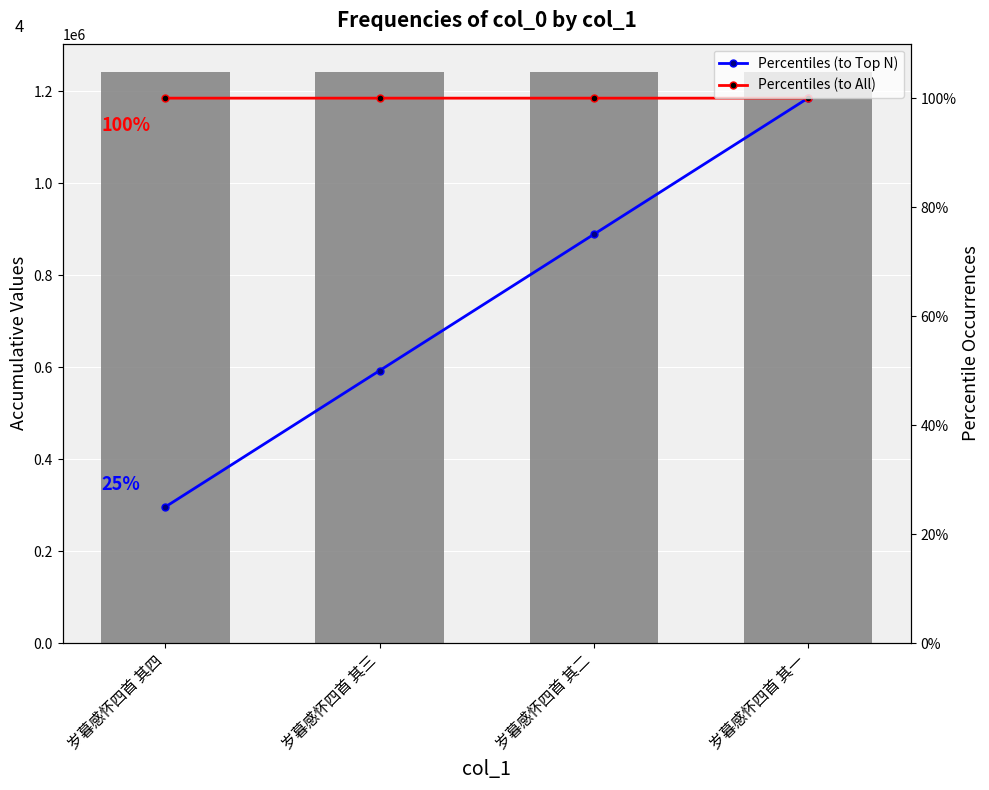

The value of col_0 at 岁暮感怀四首 其四 is 1703844.9. True or false?

False